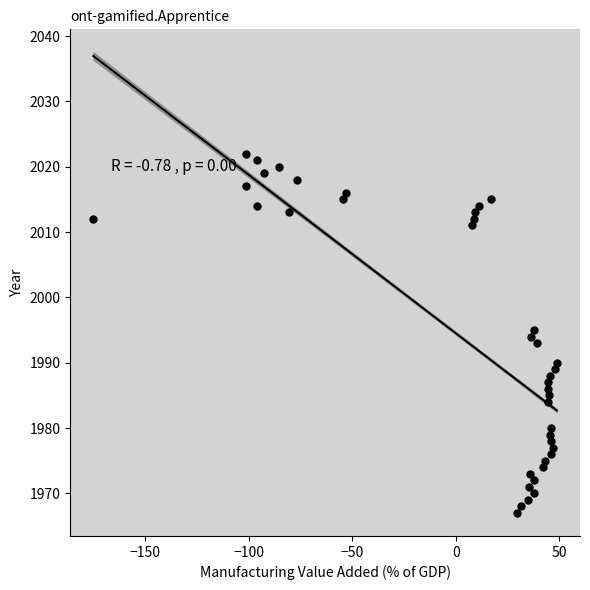

What is the range of Y values (max minus min)?

55